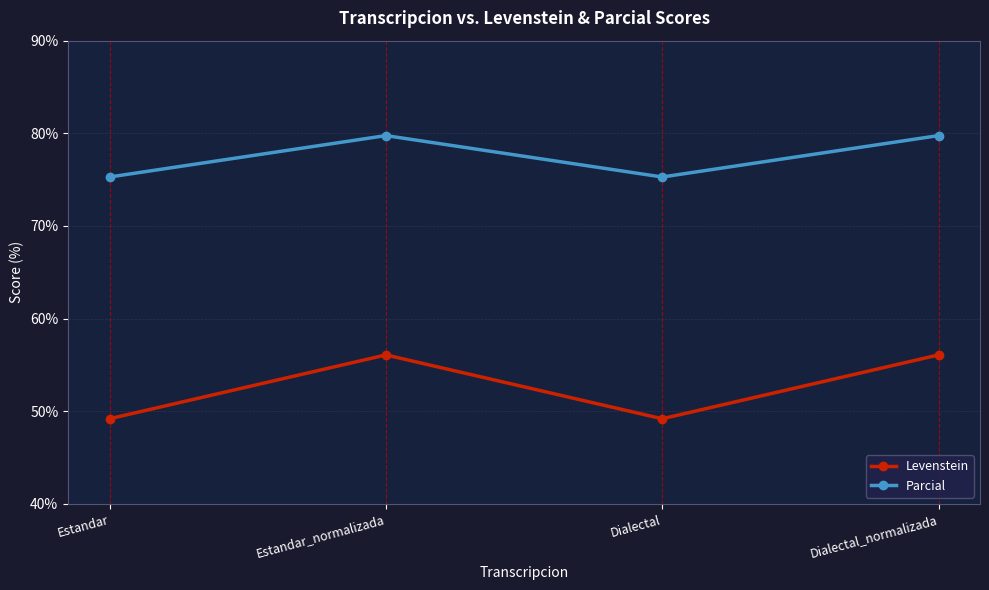

Where is the first local minimum for Parcial?

Dialectal